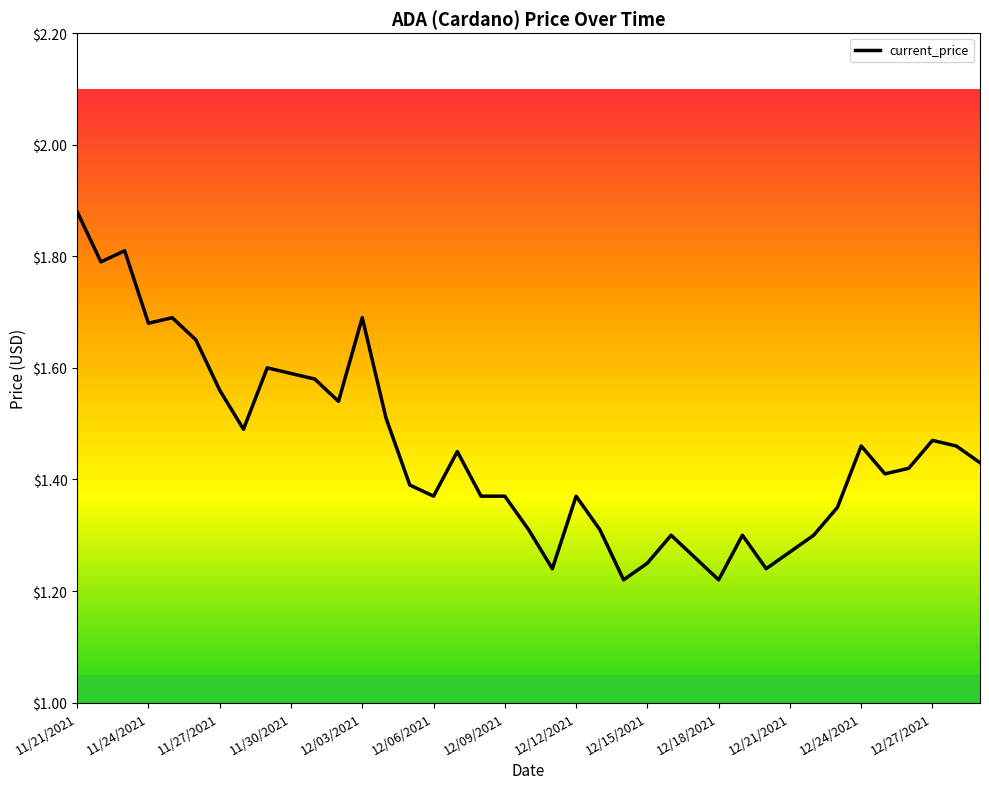

Reading right to left, what are all the values shown in this chart?

1.4	1.5	1.5	1.4	1.4	1.5	1.4	1.3	1.3	1.2	1.3	1.2	1.3	1.3	1.2	1.2	1.3	1.4	1.2	1.3	1.4	1.4	1.4	1.4	1.4	1.5	1.7	1.5	1.6	1.6	1.6	1.5	1.6	1.6	1.7	1.7	1.8	1.8	1.9